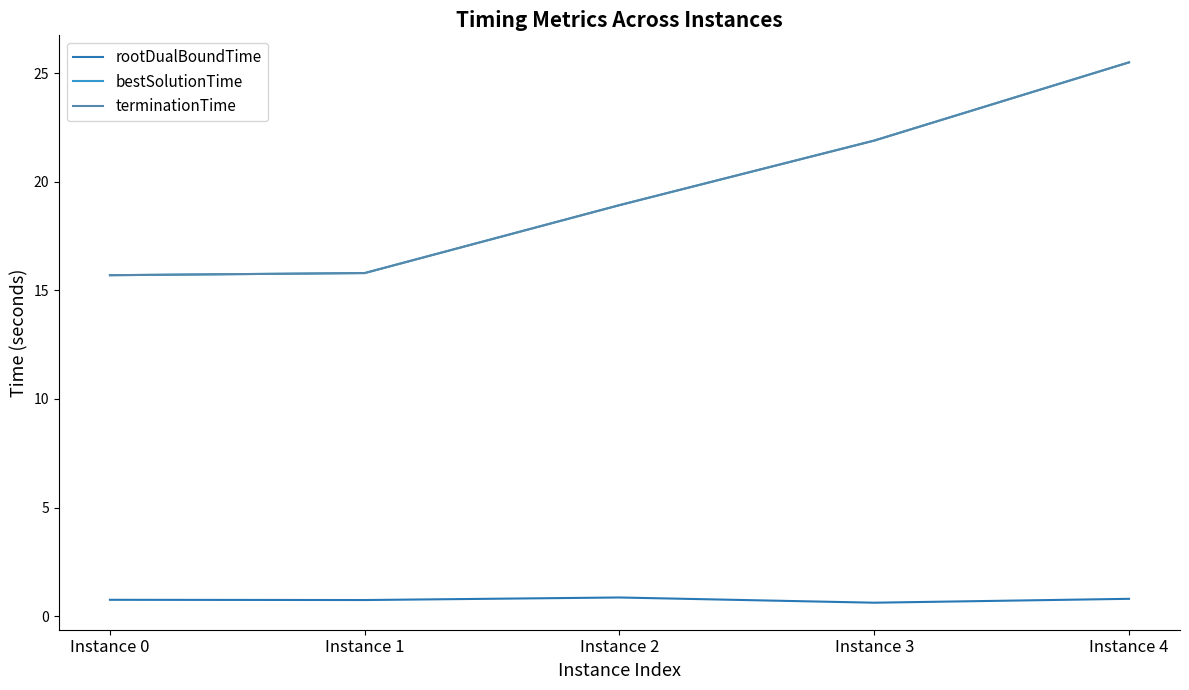

What is the minimum value shown in the chart?

0.6